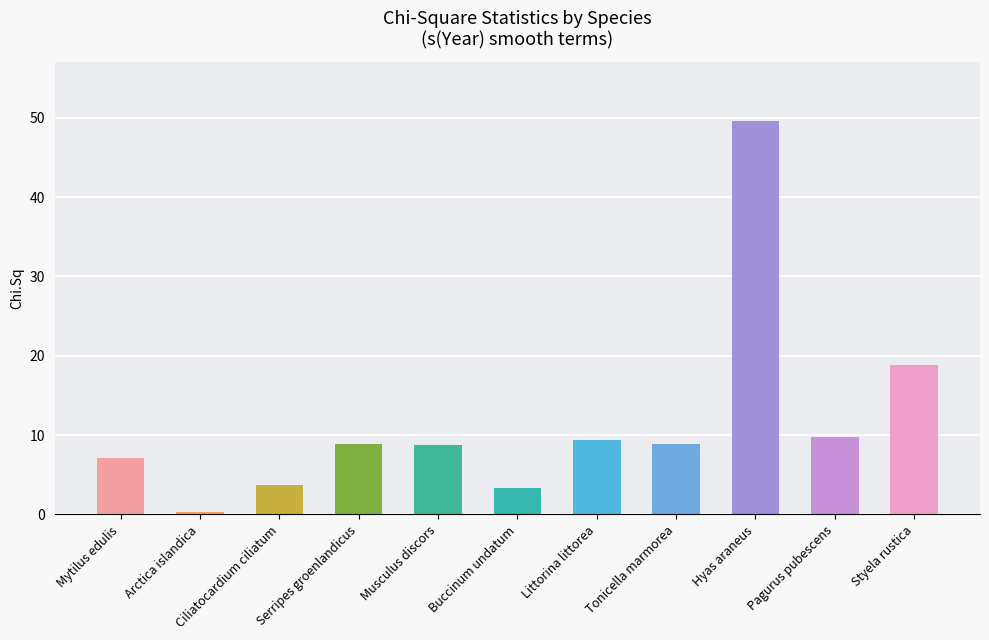

What is the label of the 9th bar from the left?

Hyas araneus